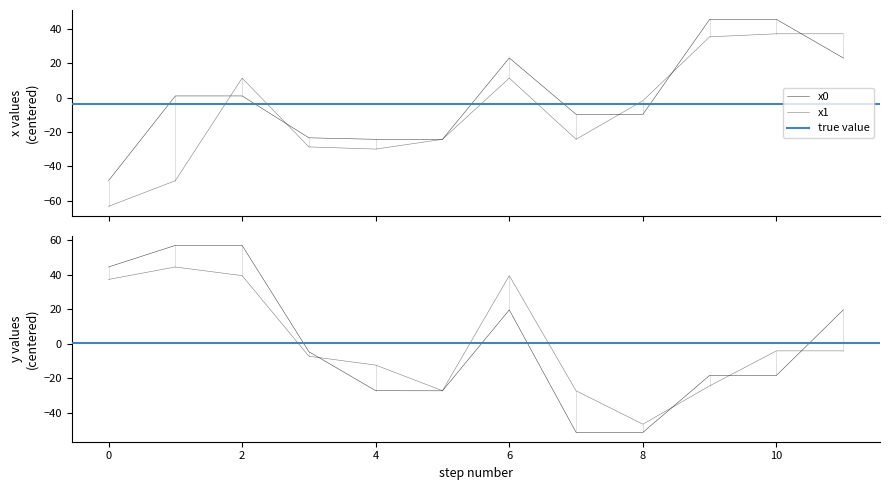

Does the chart have visible grid lines?

No